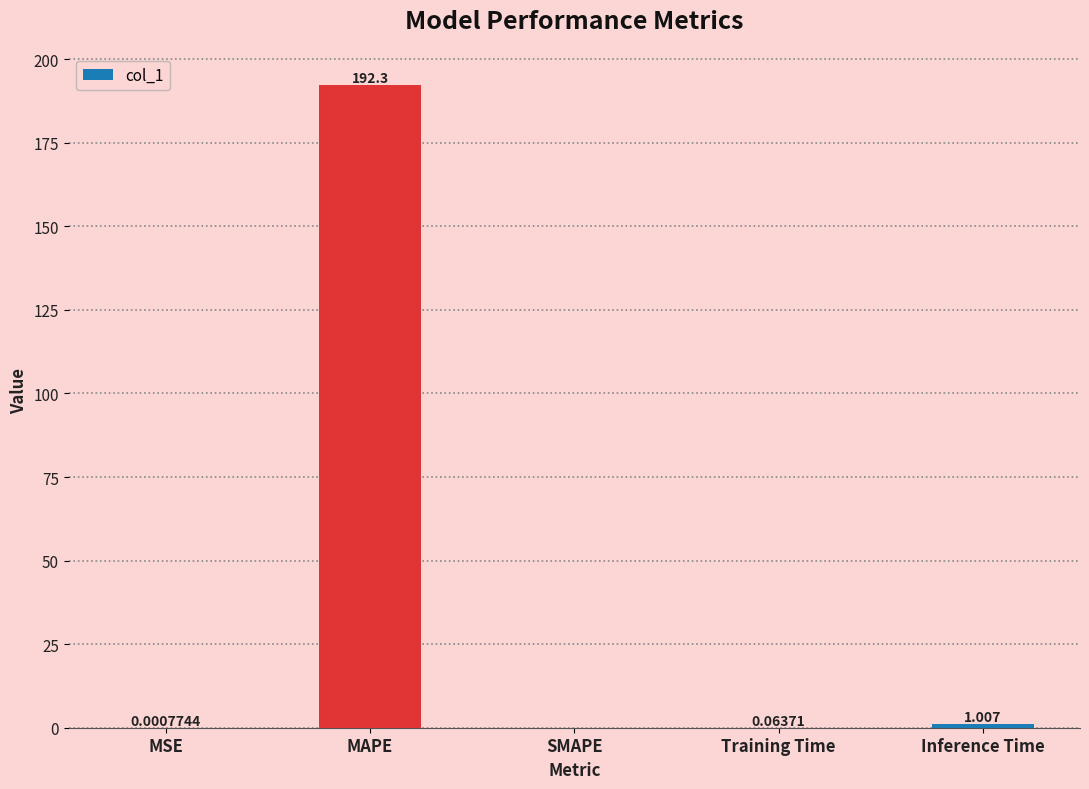

Which category has the highest value across all series?

MAPE